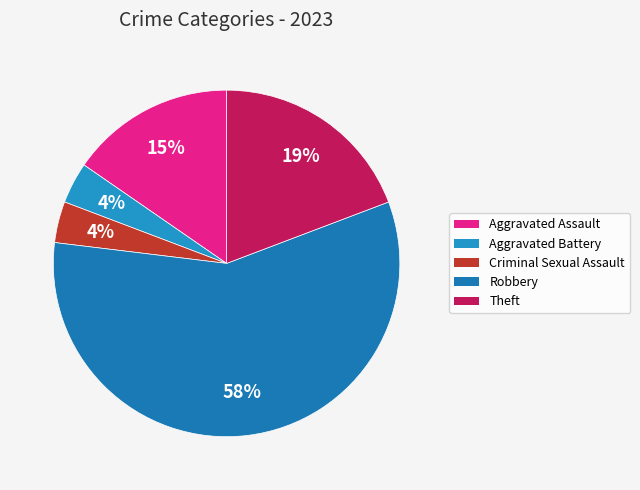

Is it true that Criminal Sexual Assault is 1% of the pie?

False